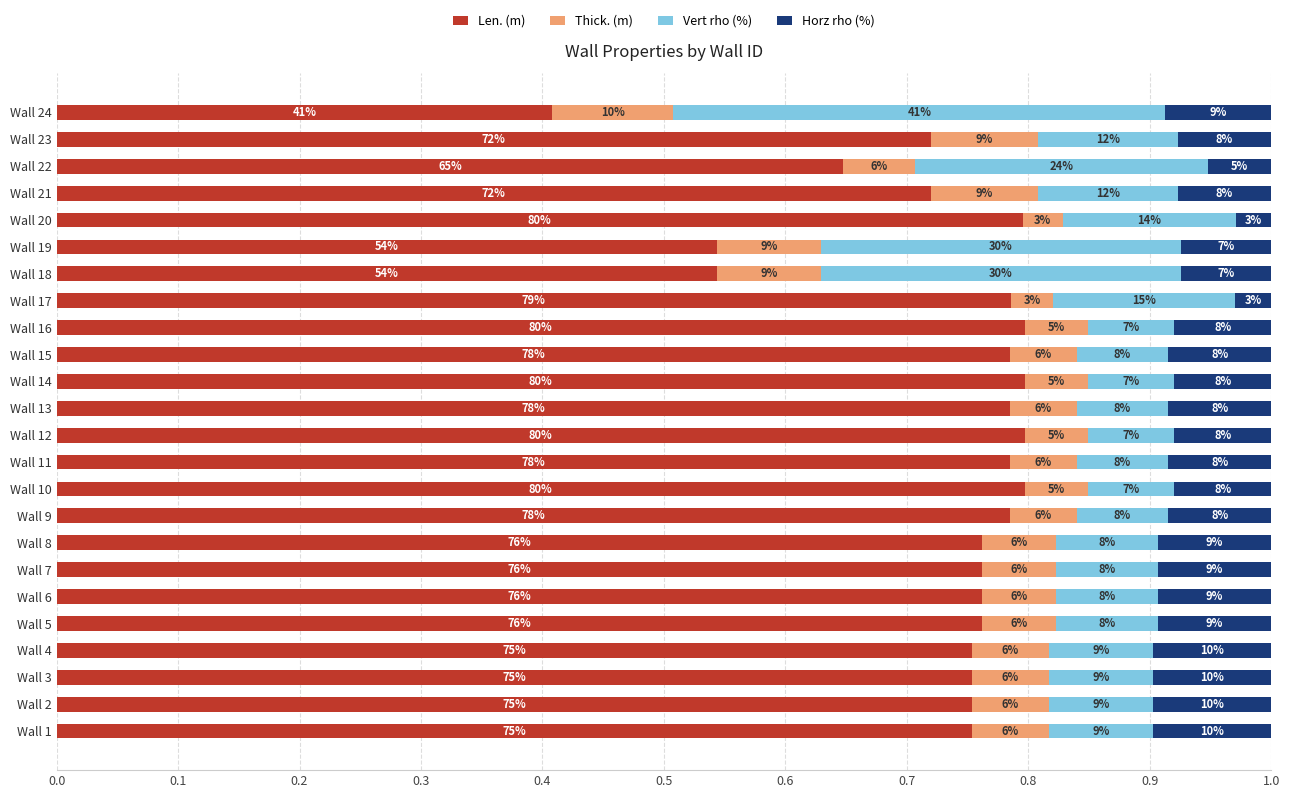

What is the difference between the maximum and minimum values in the Horz rho (%) series?

0.1